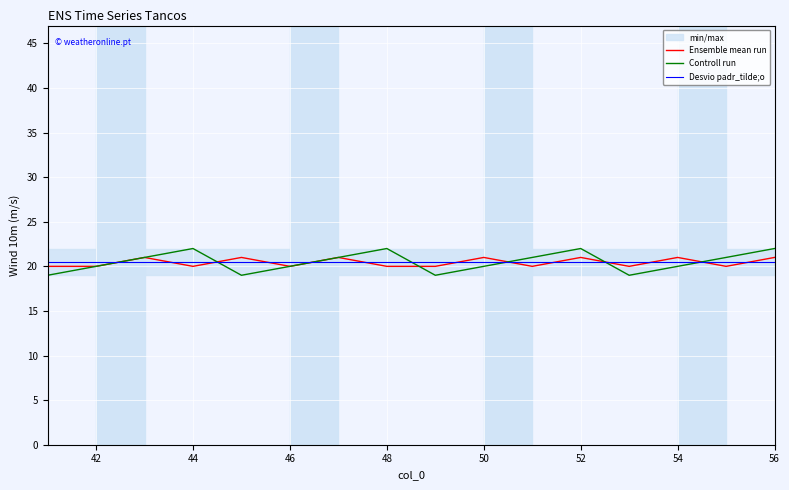

What is the minimum value for Desvio padr_tilde;o?

20.5